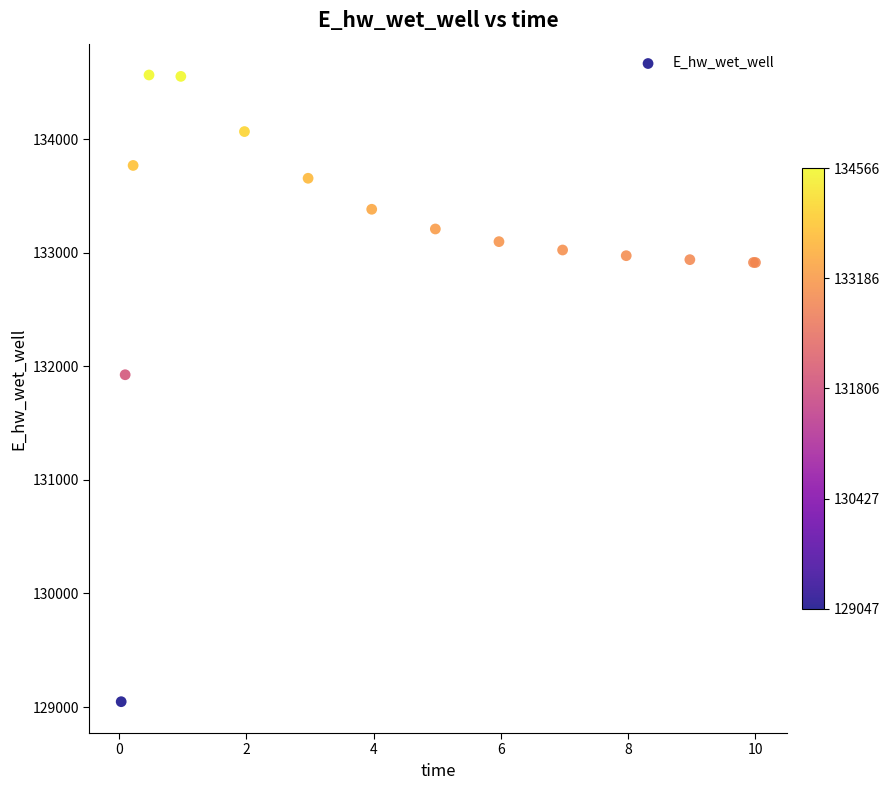

What Y value in the scatter plot is closest to 131806?

131926.3